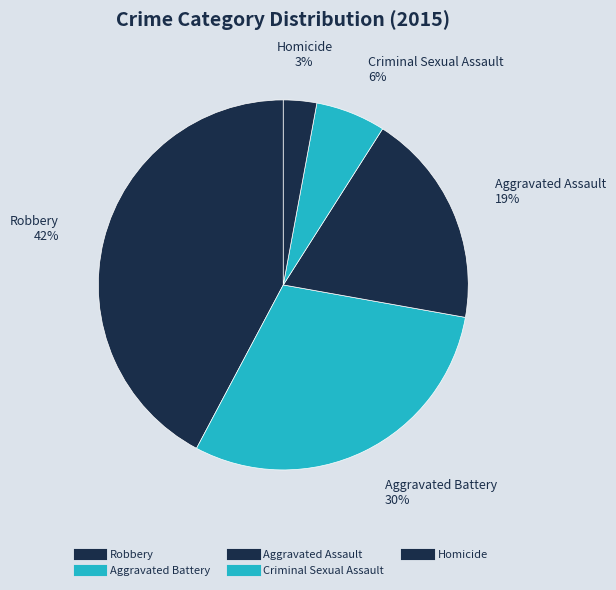

Rank the categories by value from lowest to highest.

Homicide, Criminal Sexual Assault, Aggravated Assault, Aggravated Battery, Robbery